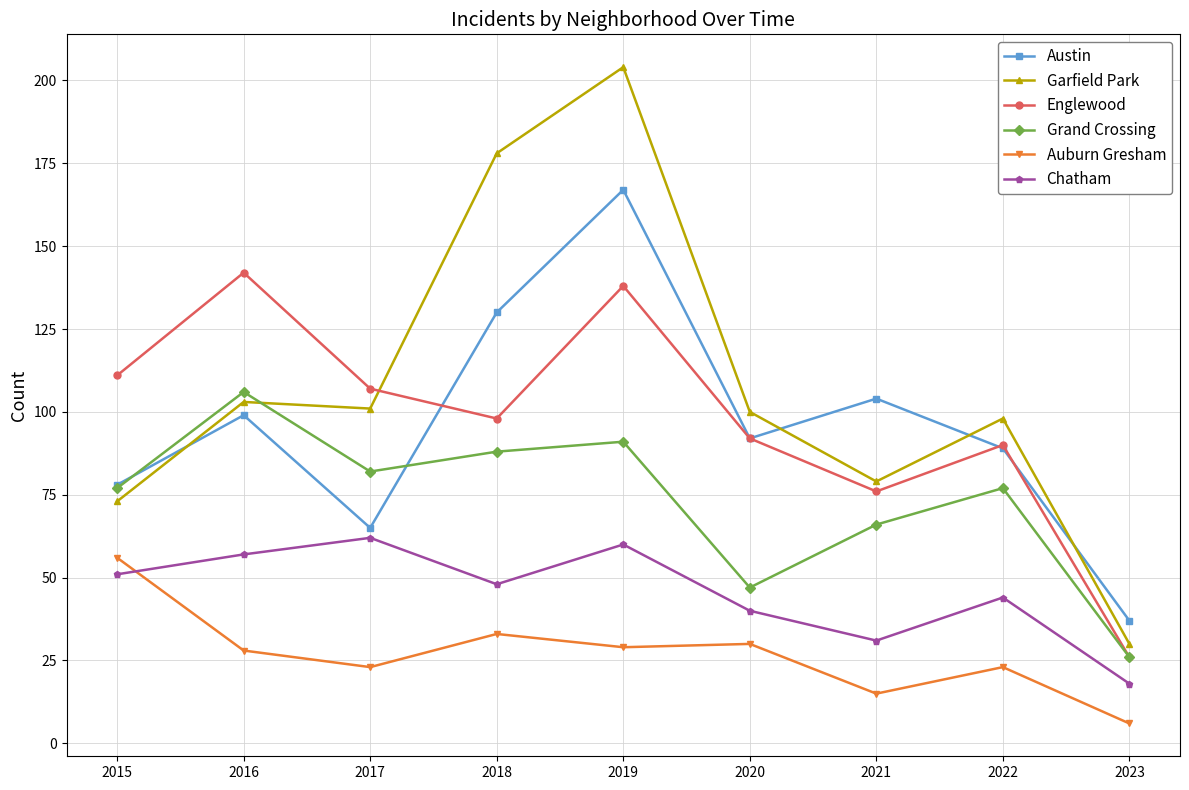

The value of Chatham at 2015 is 51. True or false?

True